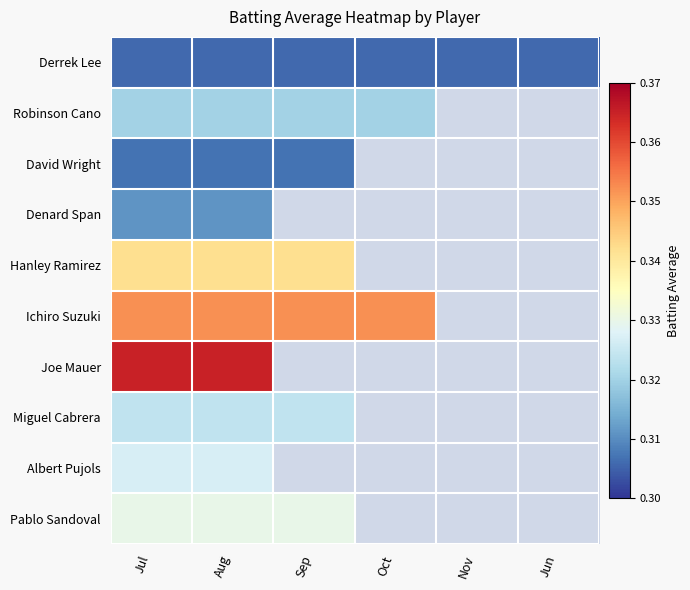

How many categories are shown in the chart?

6